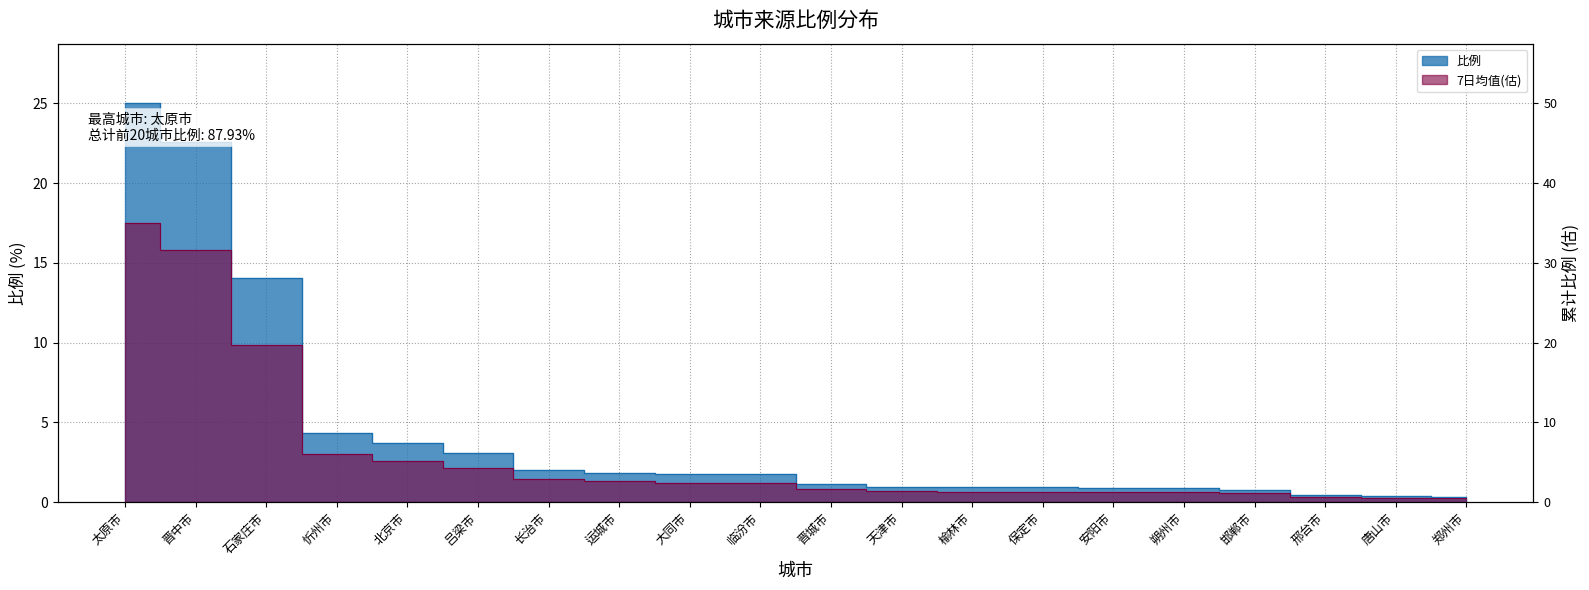

Reading left to right, extract all data points from this chart.

25.0	22.6	14.0	4.4	3.7	3.1	2.0	1.9	1.8	1.7	1.1	1.0	0.9	0.9	0.9	0.9	0.8	0.5	0.4	0.3